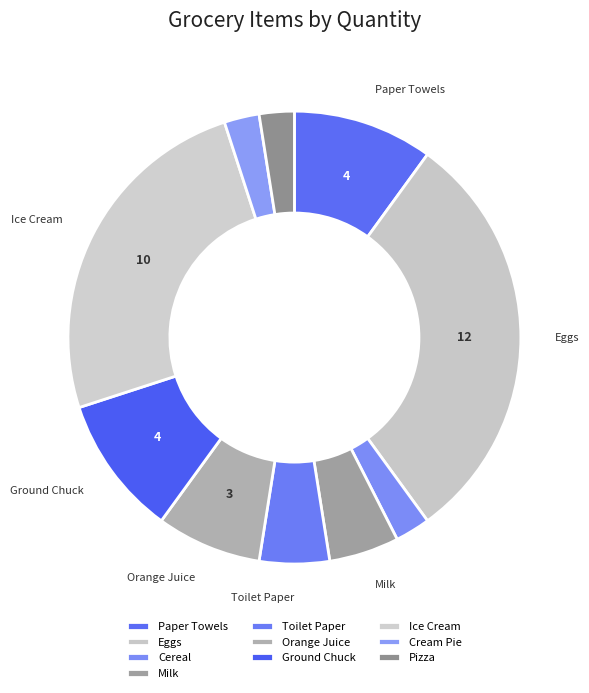

Count the number of slices in the pie.

10